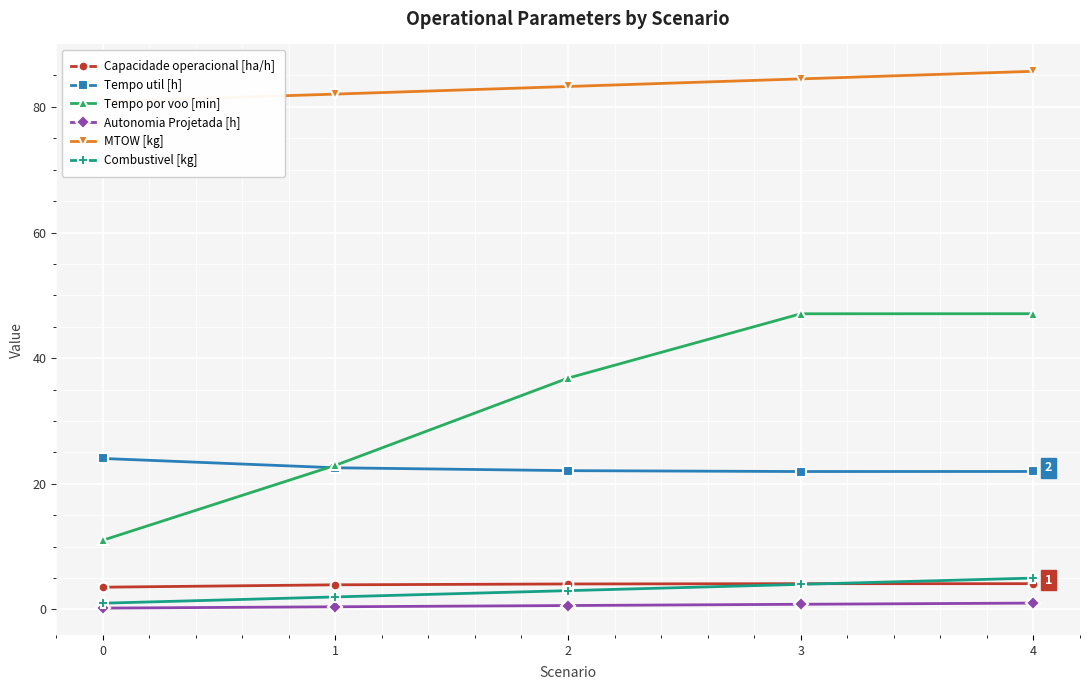

Which series has the largest total across all categories?

MTOW [kg]